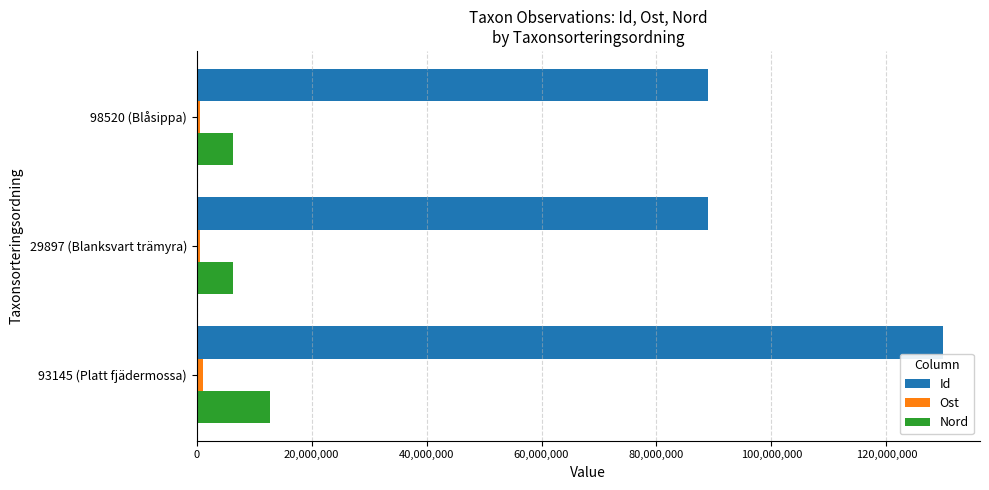

What is the sum of all Nord values?

25352743